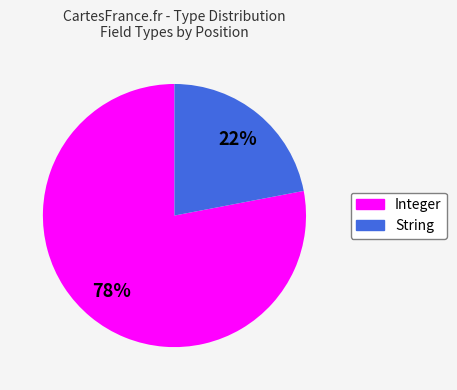

Combined, do Integer and String account for over 50%?

Yes